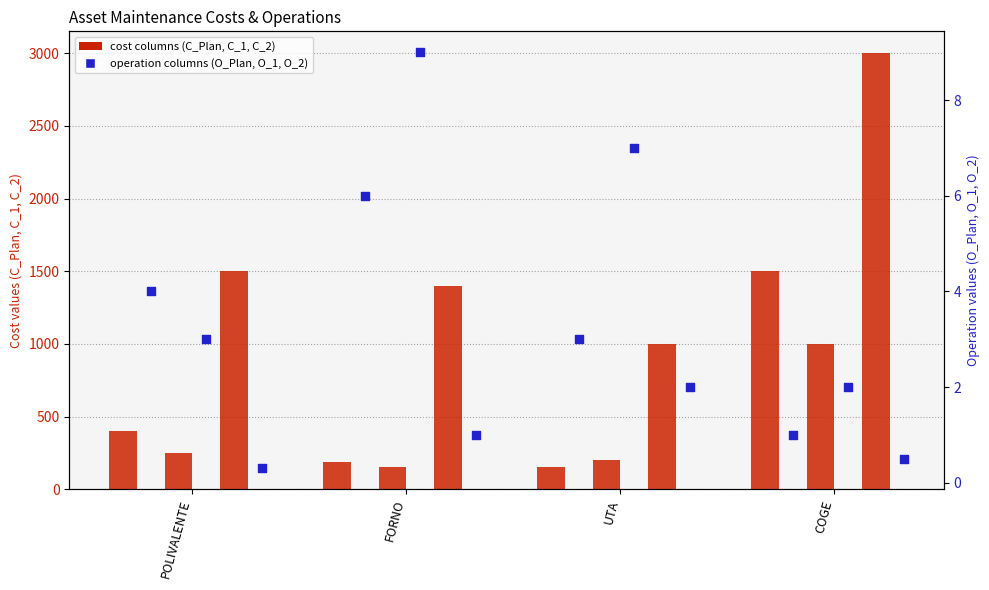

Which series contains the lowest Y value?

O_2